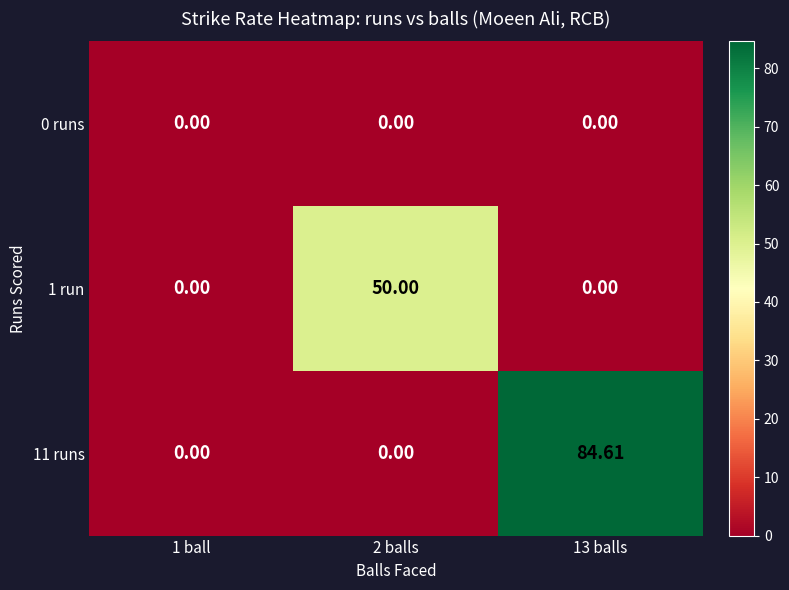

Between 2 balls and 13 balls, which series saw the biggest shift?

11 runs